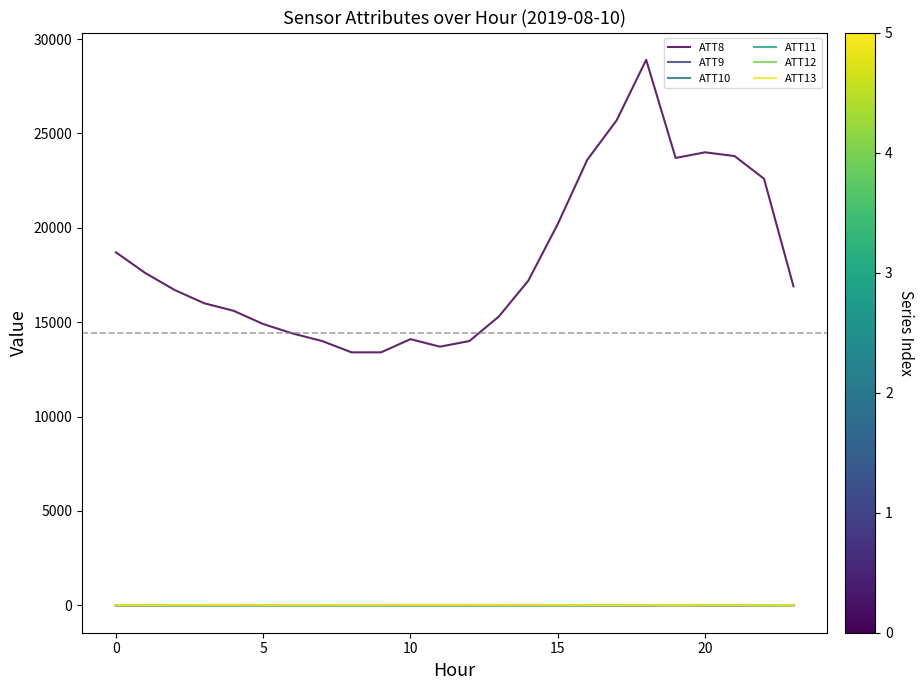

Which series has the largest range (max minus min)?

ATT8